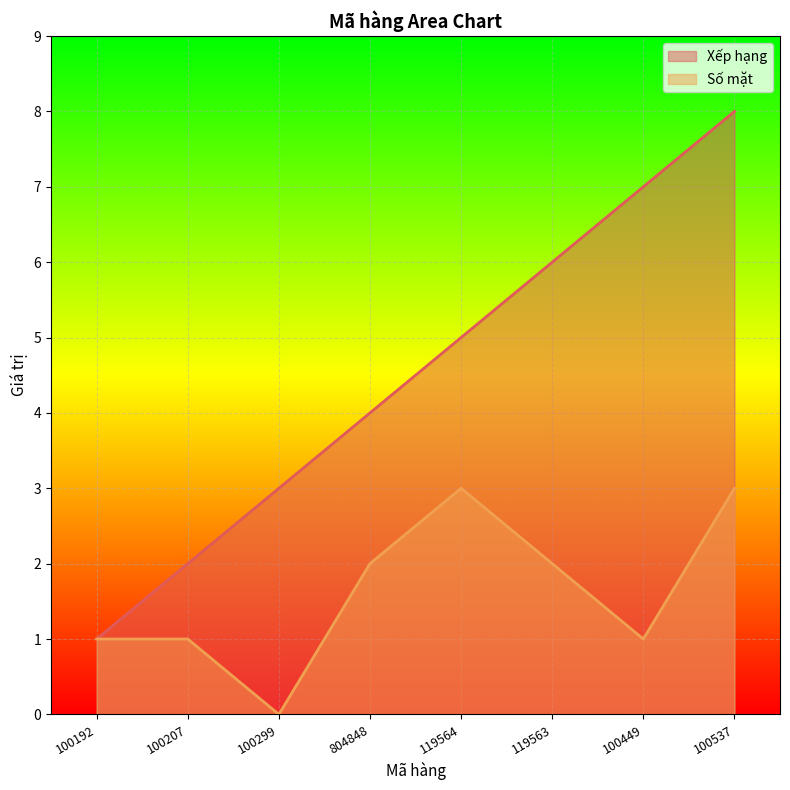

Is it true that Số mặt equals 0 at 100449?

False